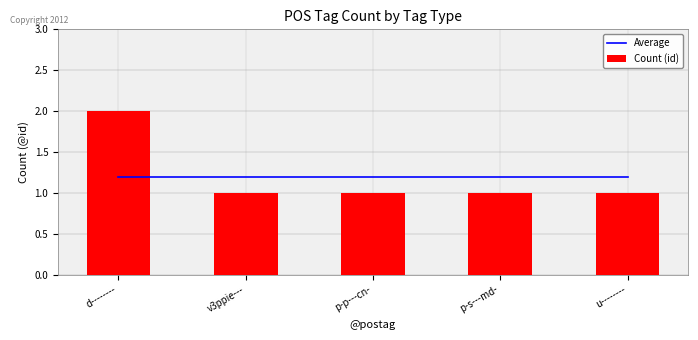

Which has a higher value, p-s---md- or p-p---cn-?

p-s---md-